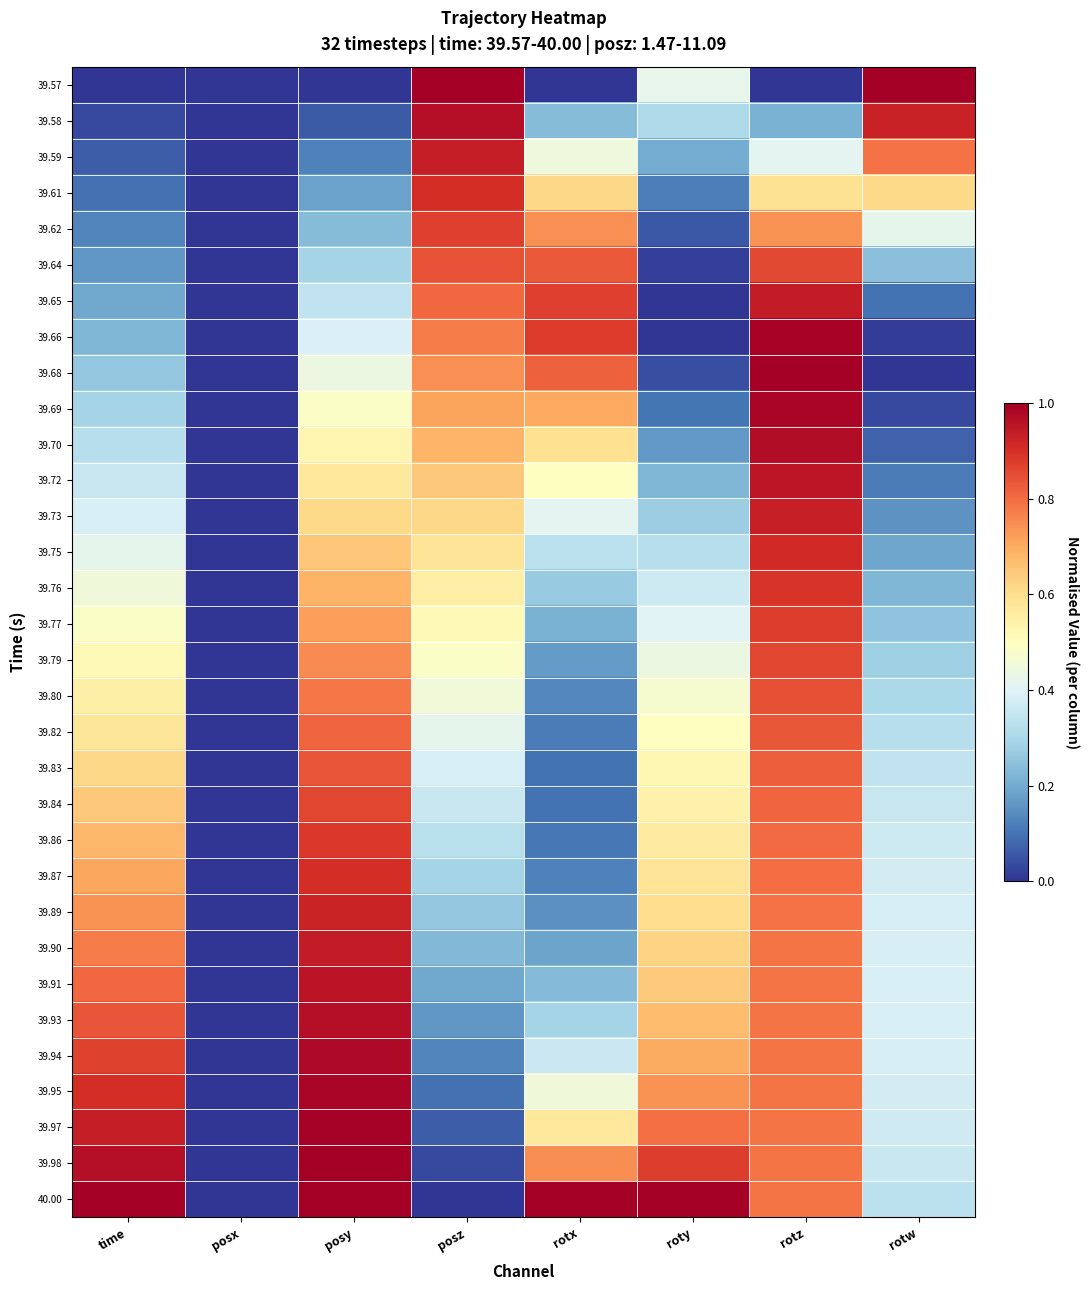

At how many categories does at least one series exceed 0?

7